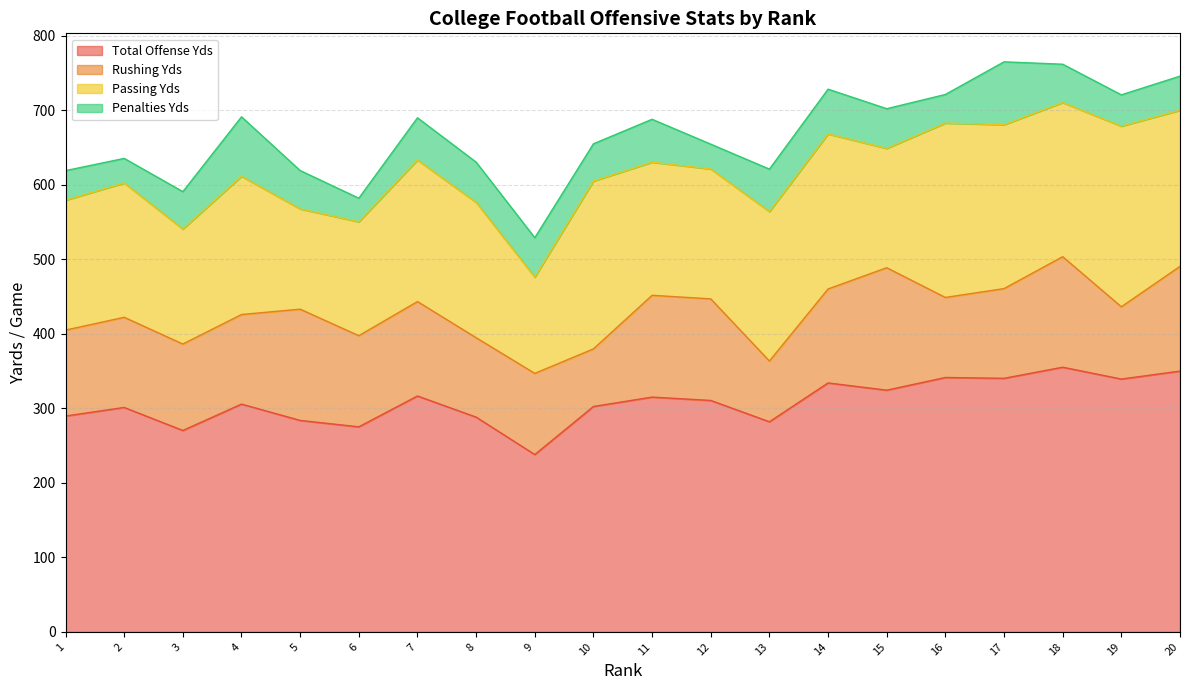

How many data points in Penalties Yds are above 51?

11